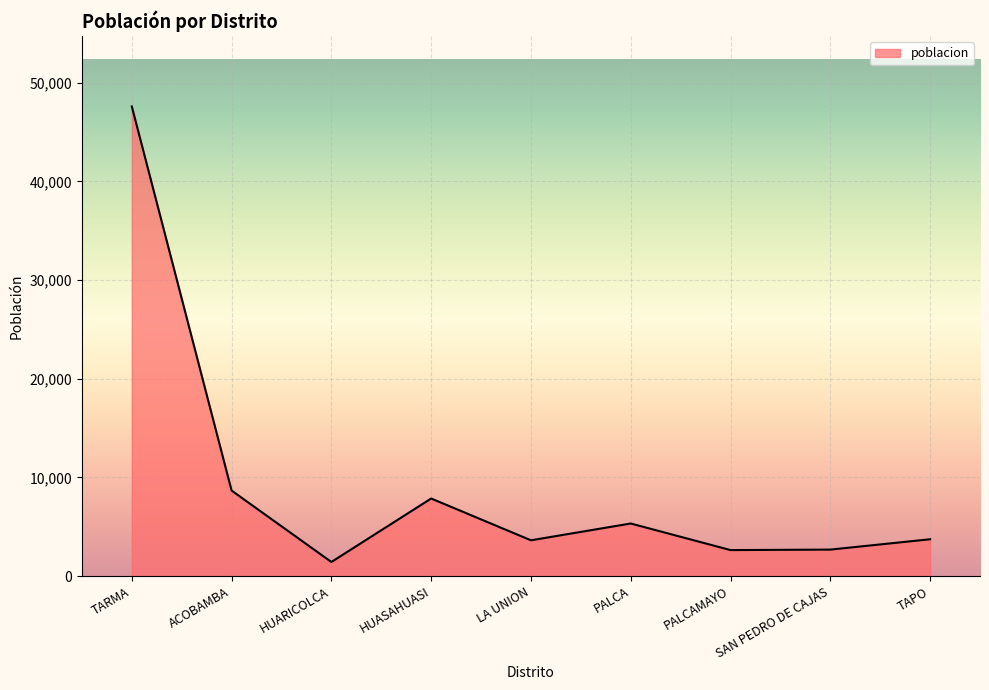

What is the ratio of the value at HUASAHUASI to the value at SAN PEDRO DE CAJAS?

2.9